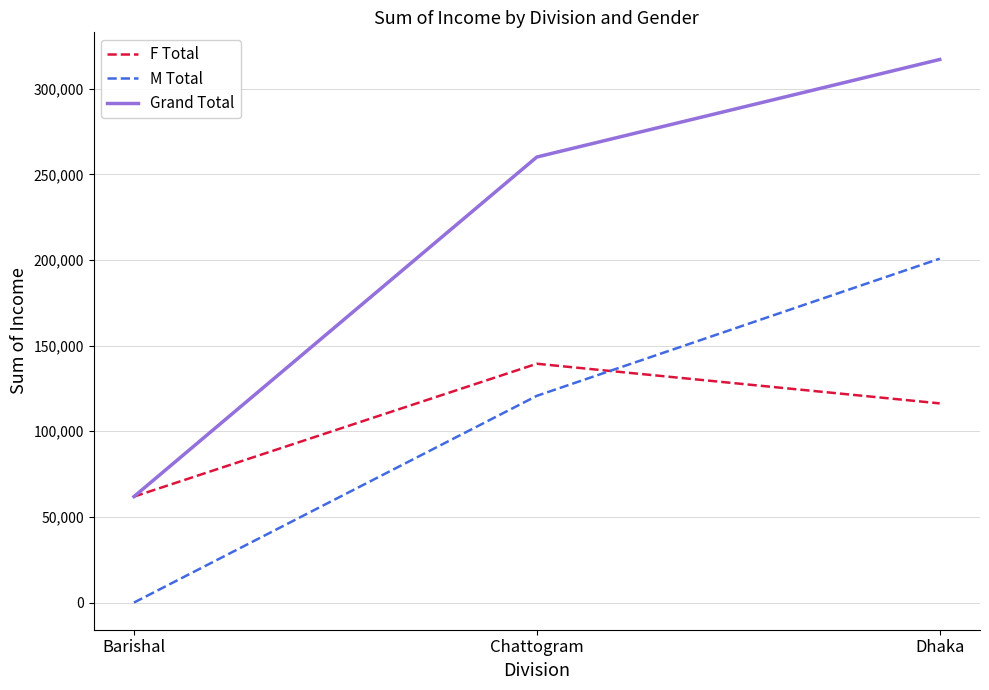

Between Barishal and Chattogram, which series saw the biggest shift?

Grand Total